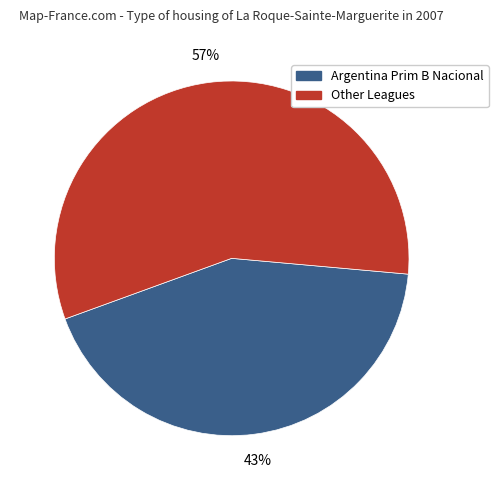

To the nearest percent, what is the difference between the largest and smallest slice percentages?

14%